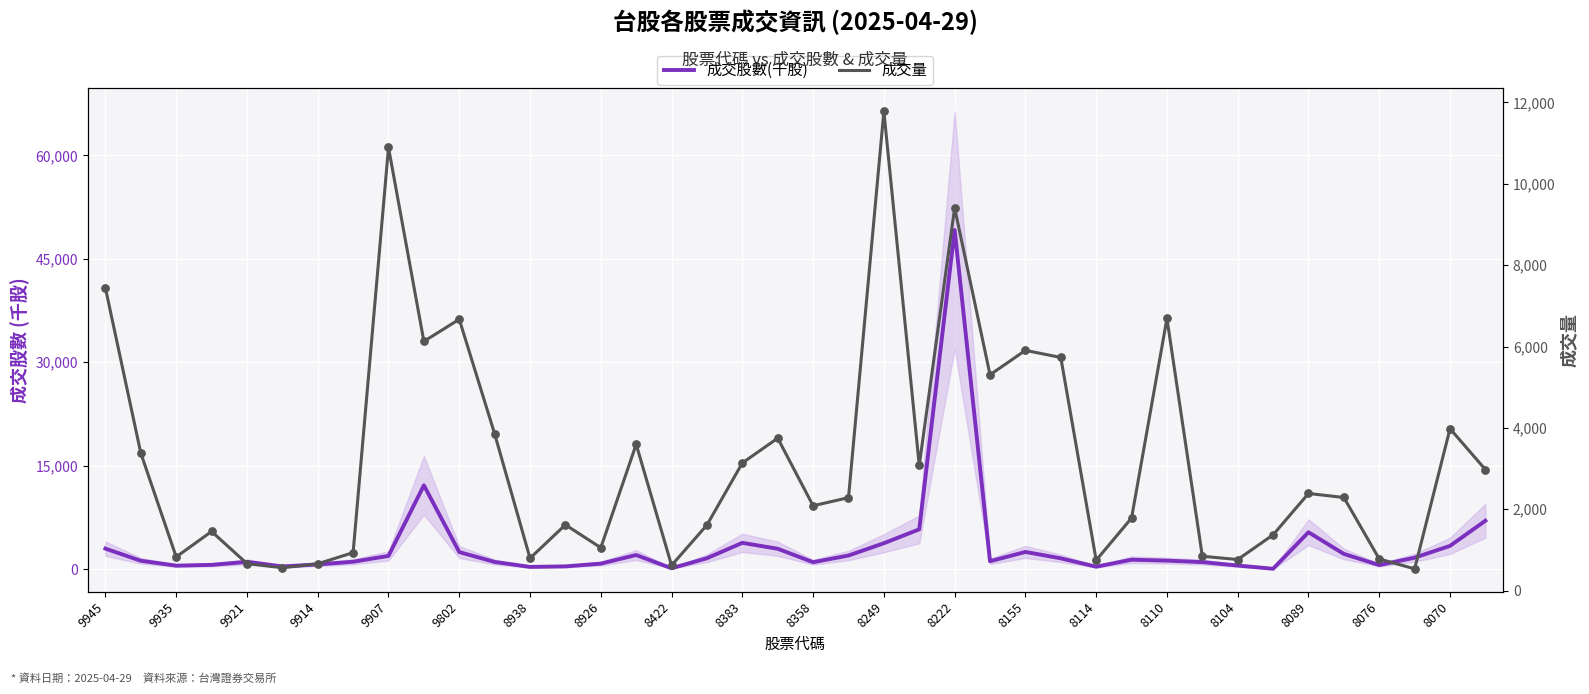

Is the value of 成交量 at 9935 greater than the value of 成交股數(千股) at 30?

Yes